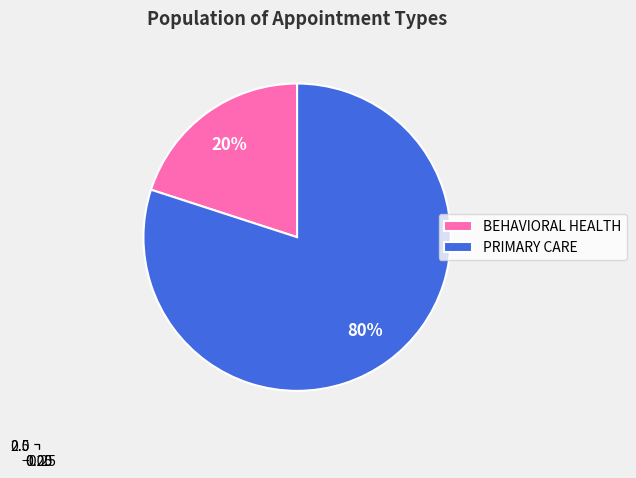

Rank the categories by value from highest to lowest.

PRIMARY CARE, BEHAVIORAL HEALTH